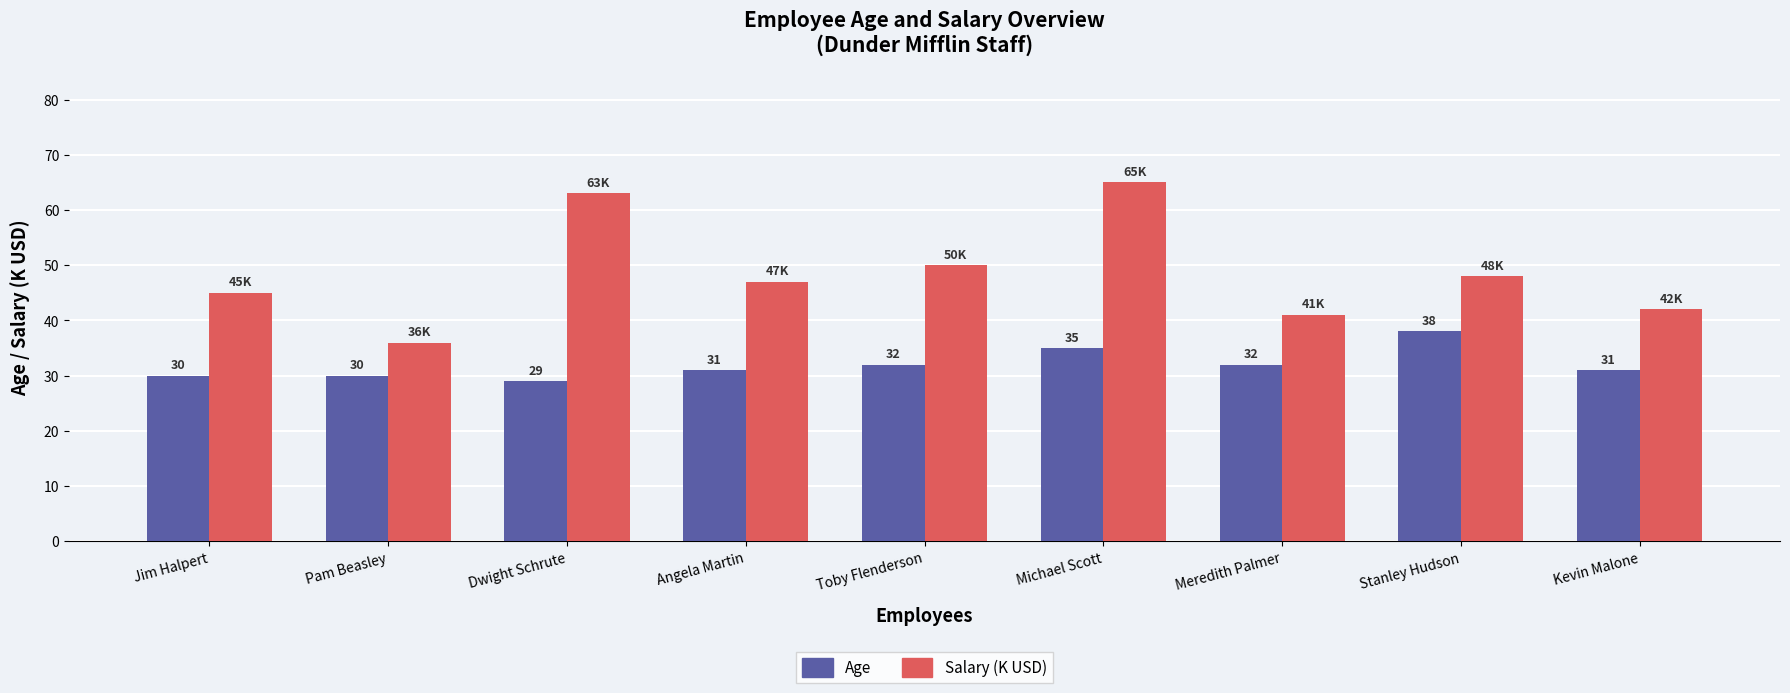

At Dwight Schrute, list the series in order from smallest to largest.

Age, Salary (K USD)